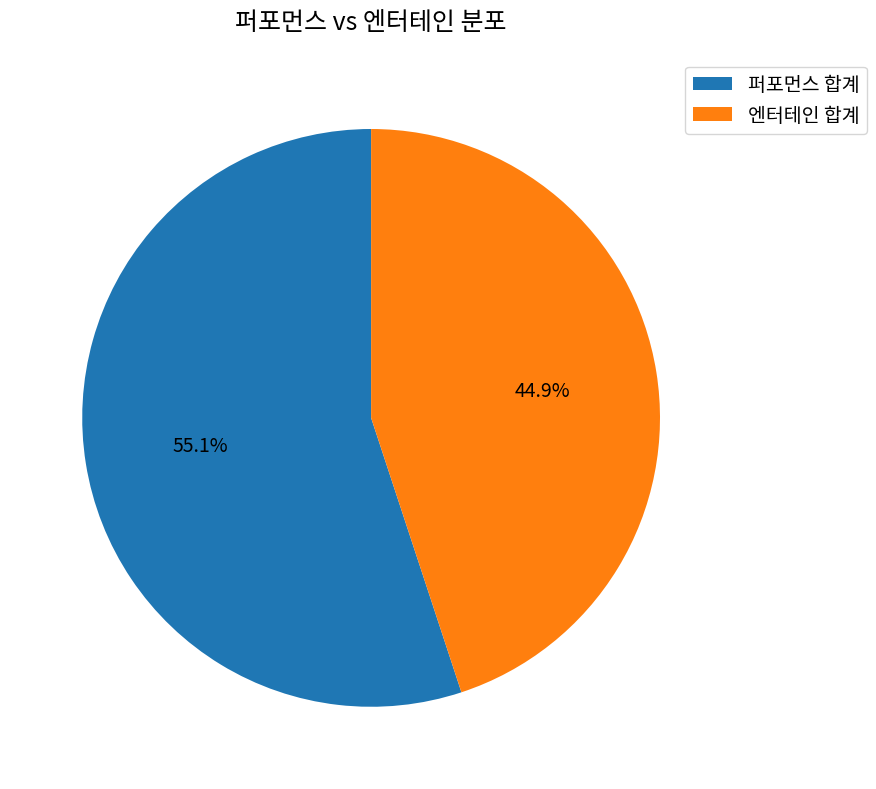

Is there any slice that represents more than half of the pie?

Yes